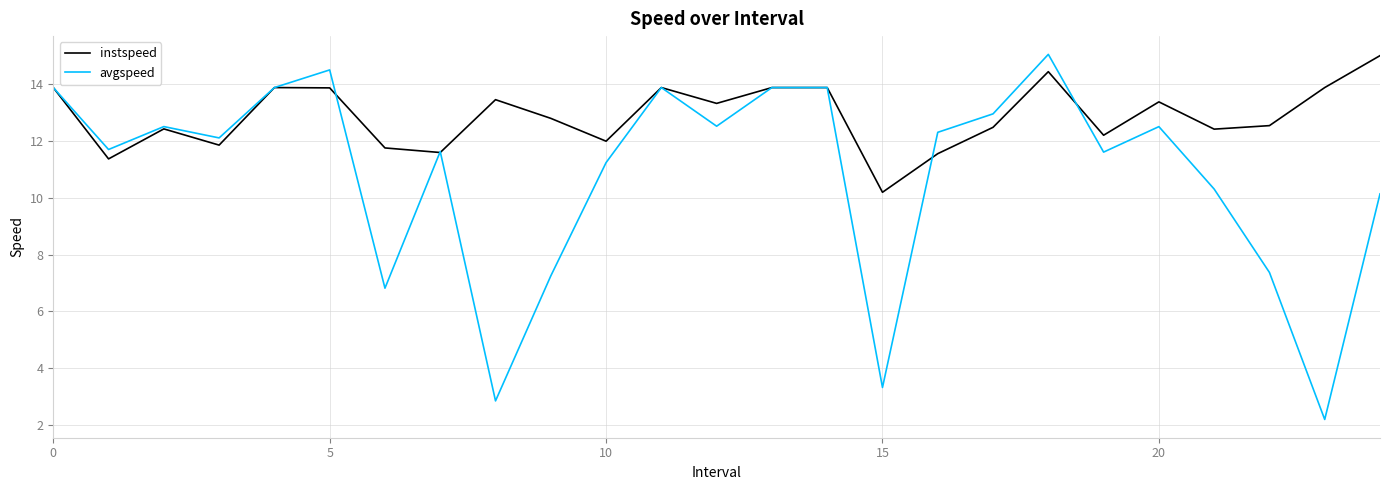

What is the minimum value for instspeed?

10.2